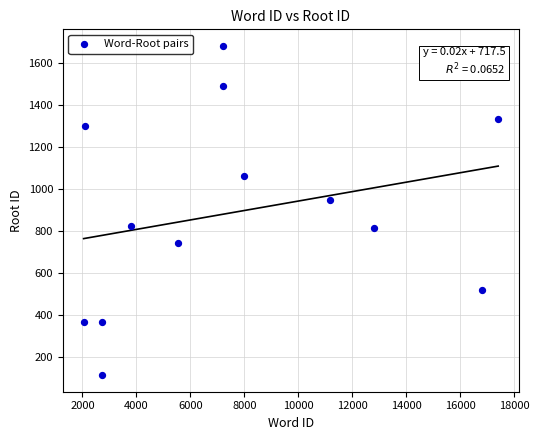

What is the range of X values (max minus min)?

15354